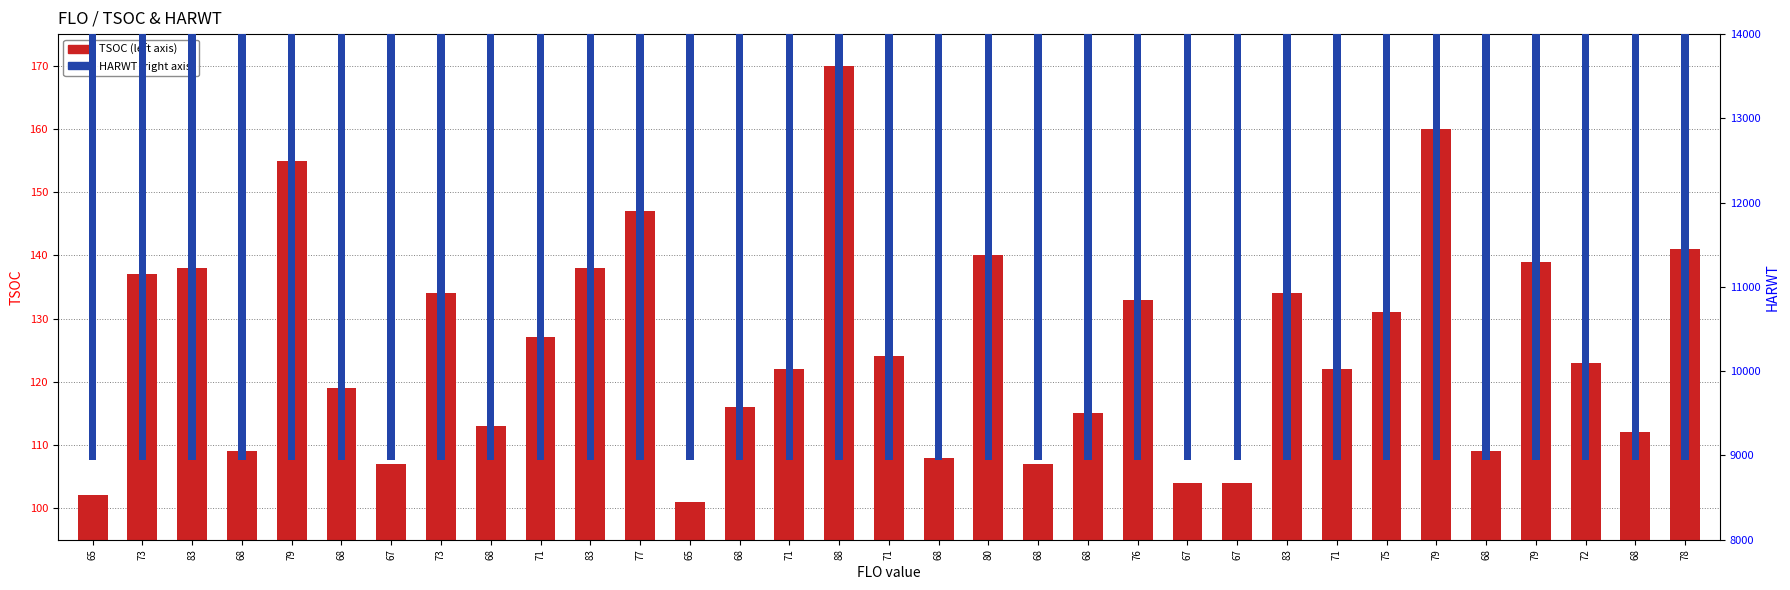

True or false: TSOC has a value of 31 at 72.

False